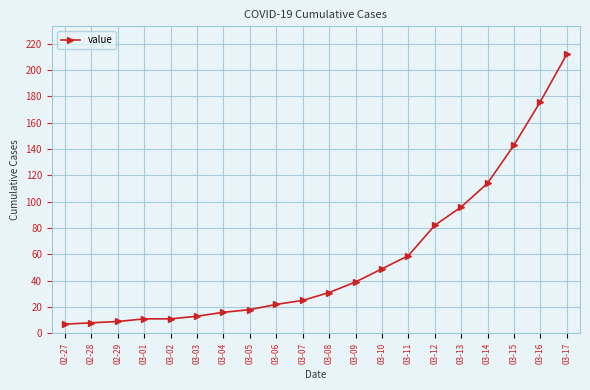

Reading left to right, list all the values displayed in this chart.

7	8	9	11	11	13	16	18	22	25	31	39	49	59	82	96	114	143	176	212